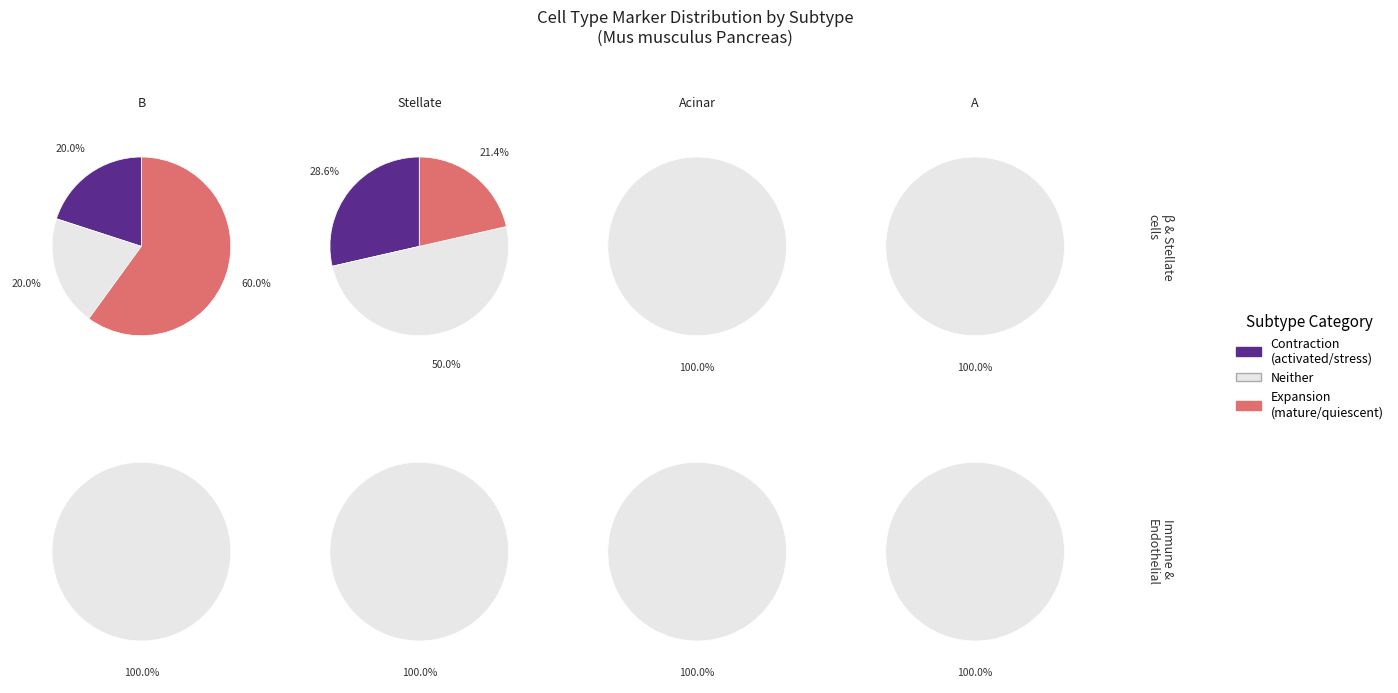

Do type B pancreatic cell and pancreatic stellate cell together represent more than half of the pie?

No